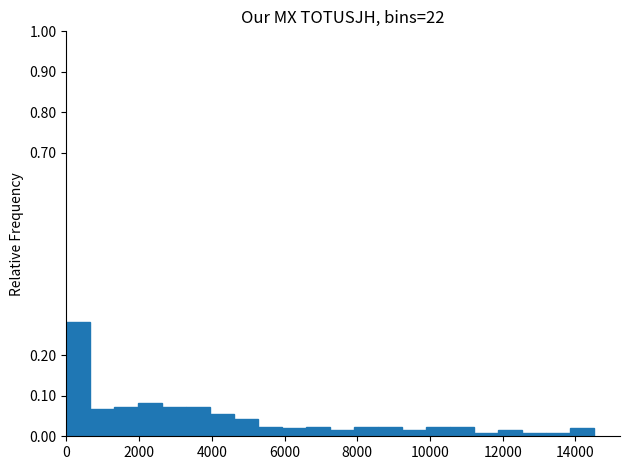

Around what value on the x-axis is the tallest bar? Give the approximate position of its centre, as read against the axis.

400